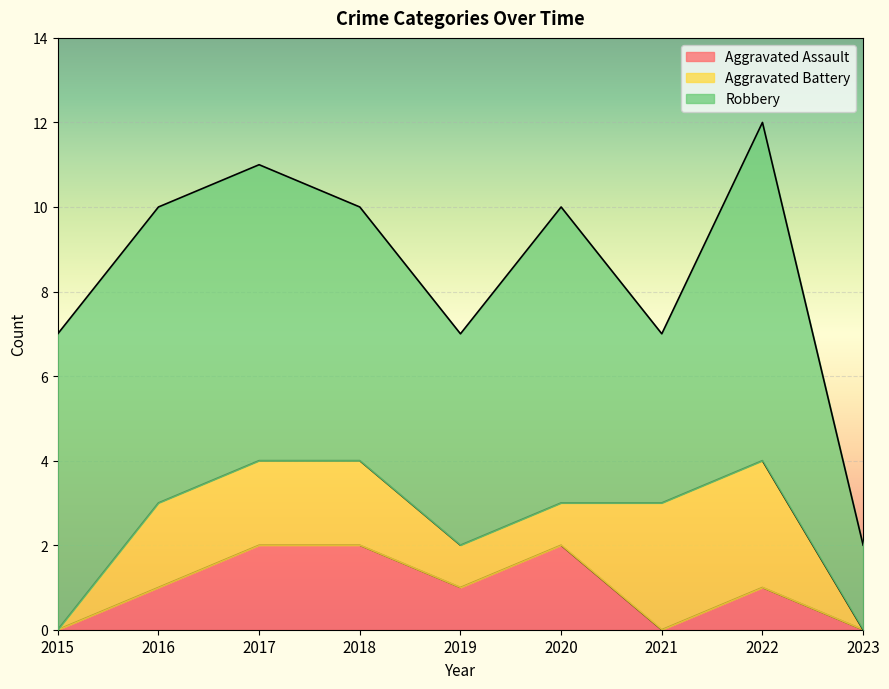

List the series in order of their peak value, highest first.

Robbery, Aggravated Battery, Aggravated Assault